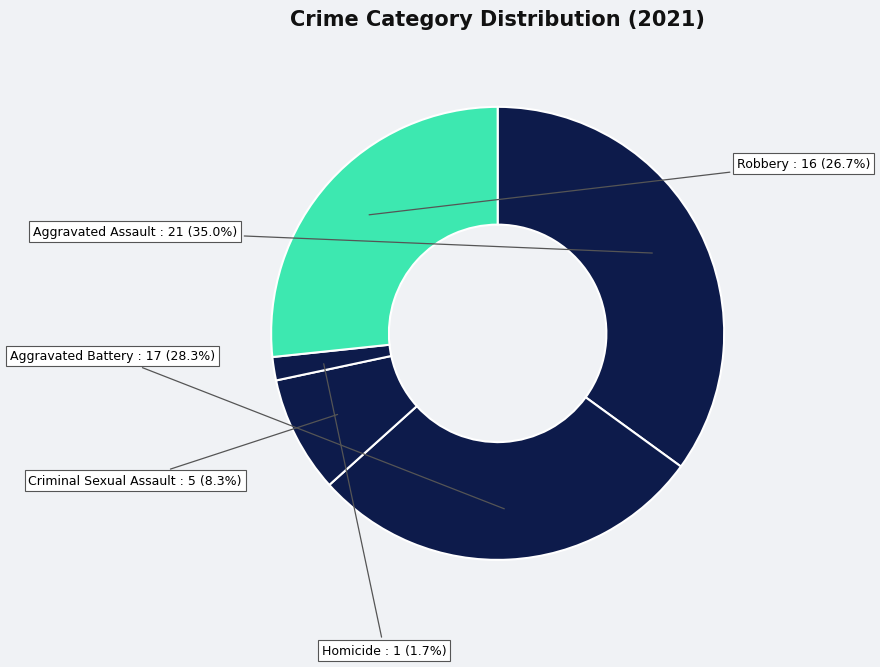

What is the smallest slice in the pie chart?

Homicide